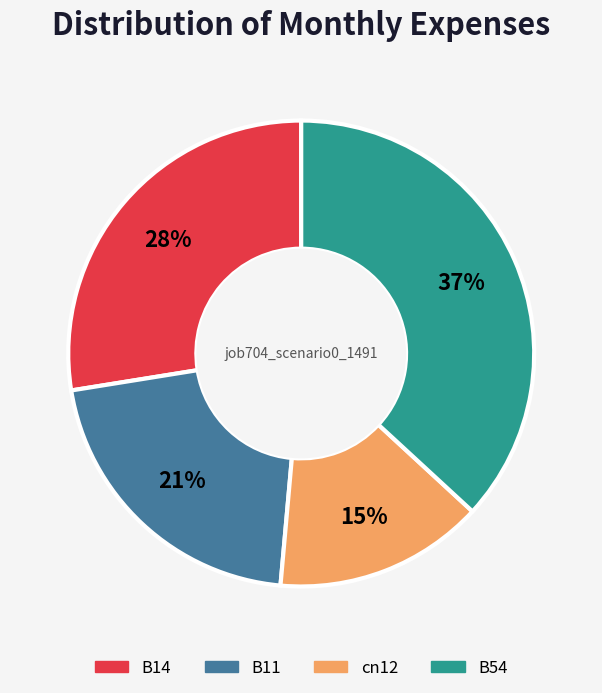

To the nearest percent, what is the average slice percentage?

25%